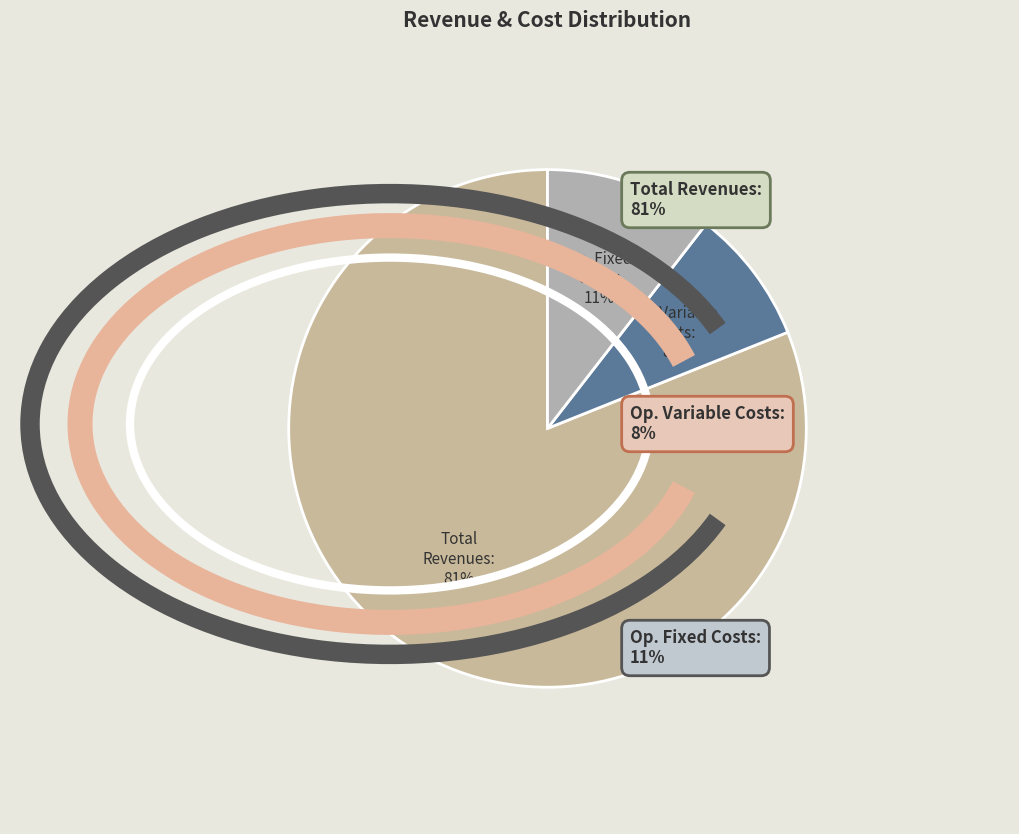

How many slices are in this pie chart?

3